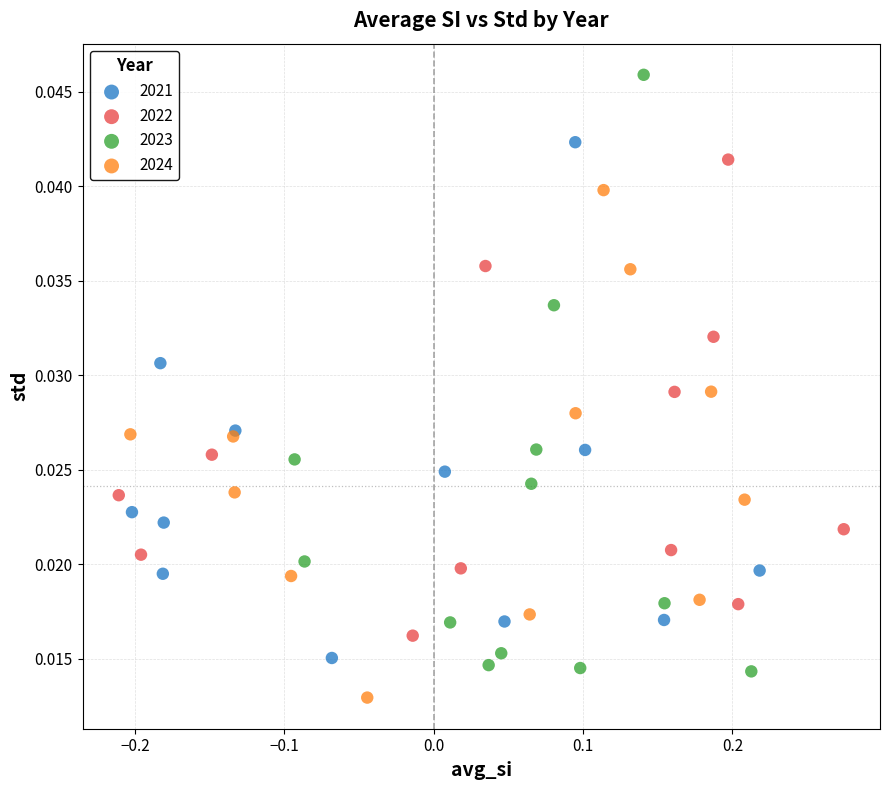

Which series contains the highest Y value?

2023